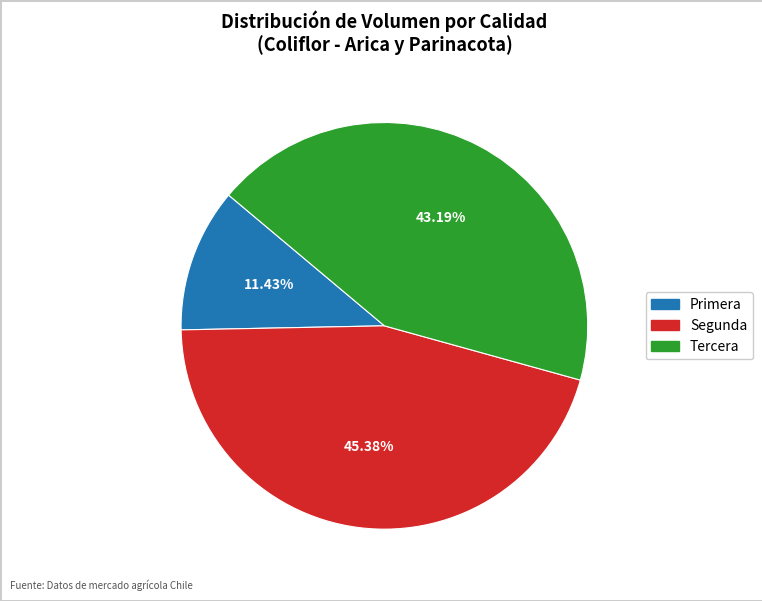

Do Segunda and Primera together represent more than half of the pie?

Yes